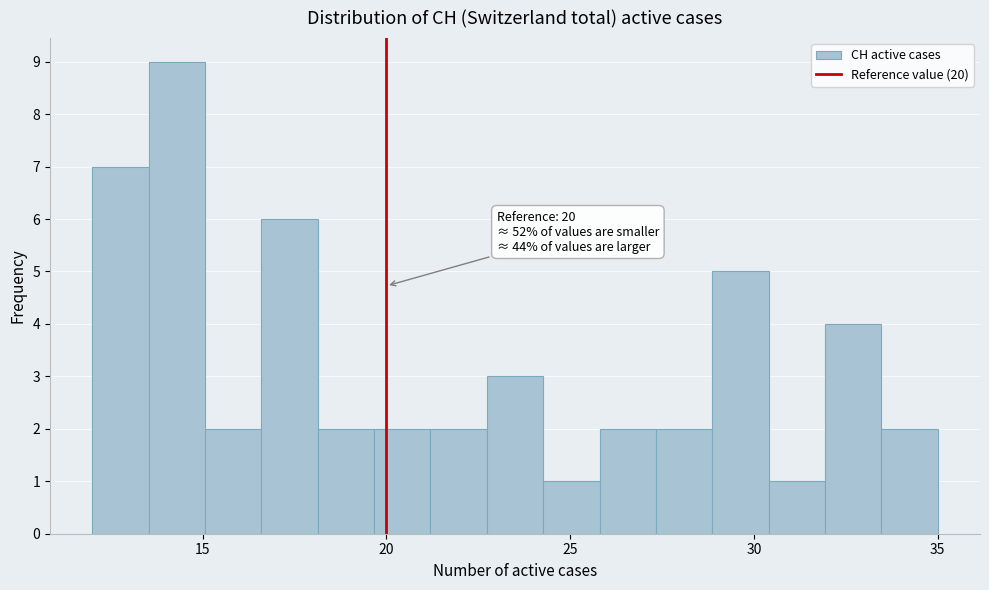

Around what value on the x-axis is the tallest bar? Give the approximate position of its centre, as read against the axis.

14.5